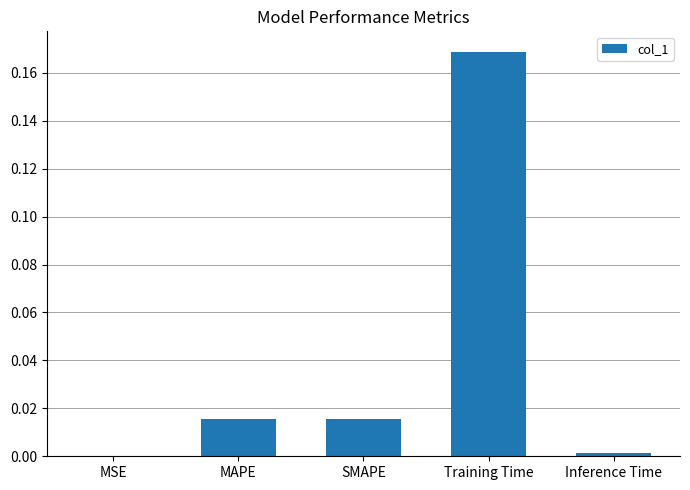

Which label corresponds to the largest value in the chart?

Training Time